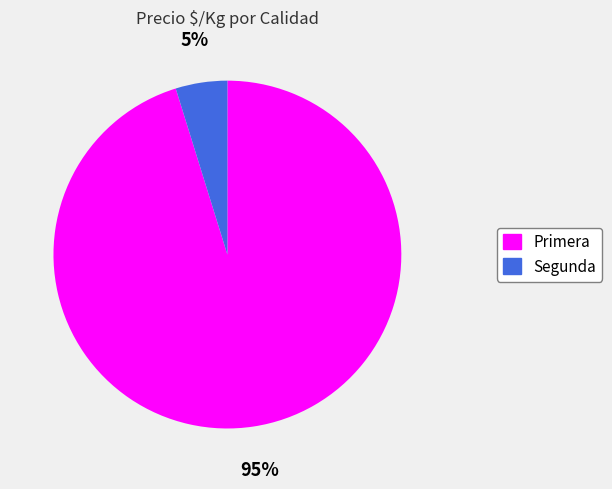

Count the number of slices in the pie.

2